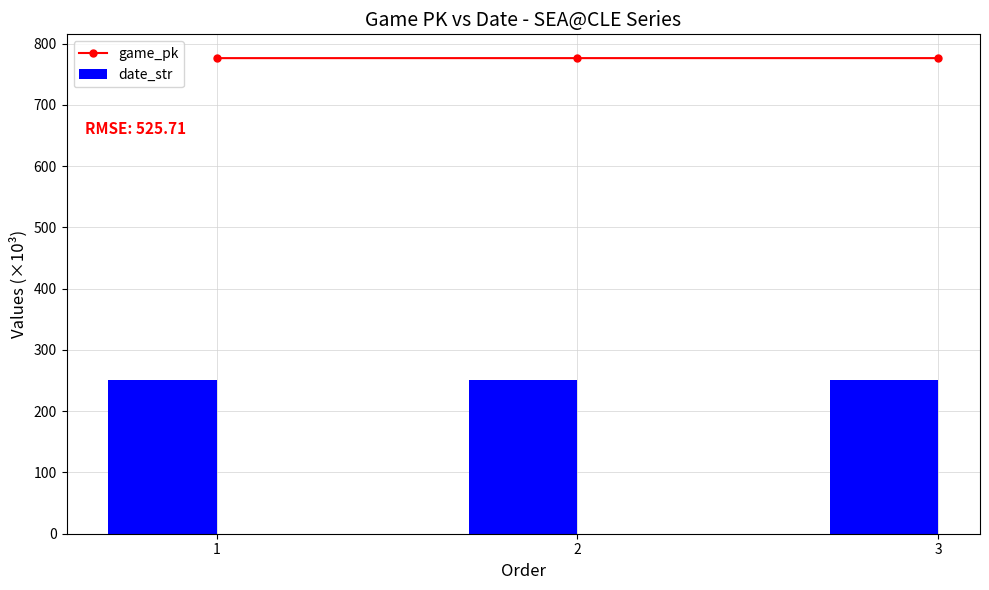

What is the sum of the game_pk values at 2 and 3?

1553.1